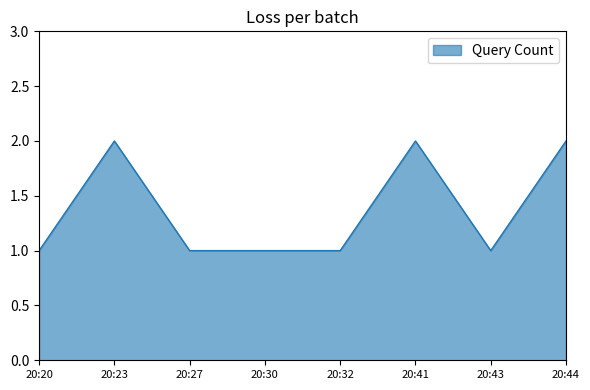

Does the chart have visible grid lines?

No